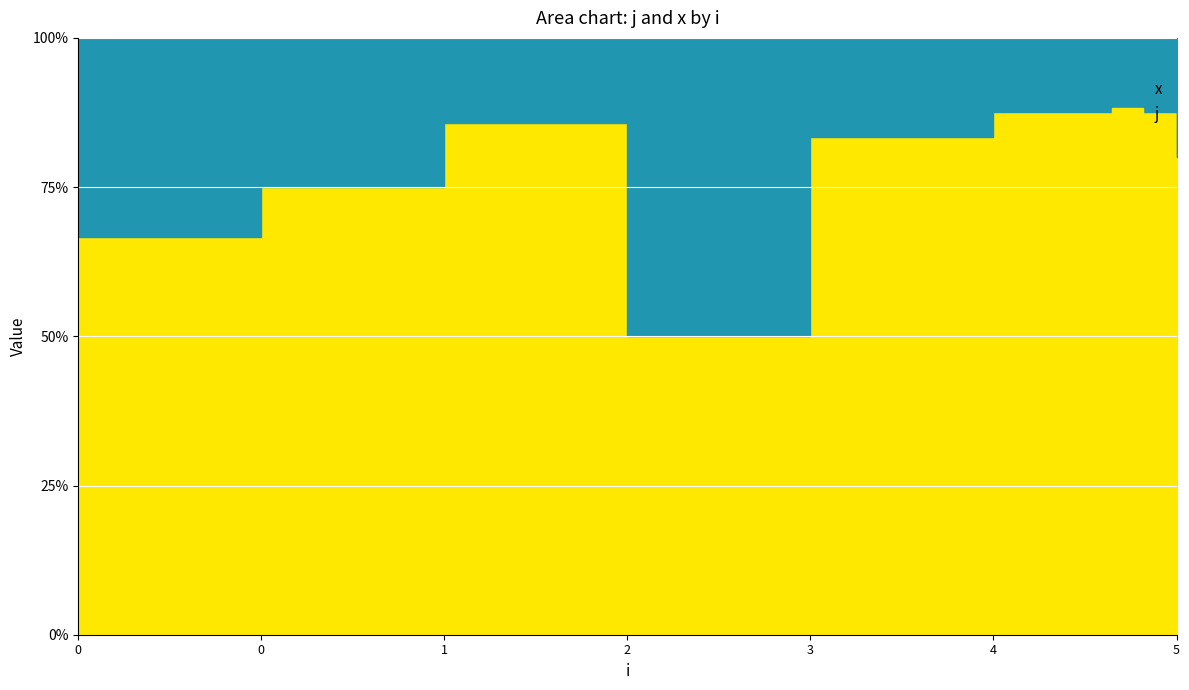

Is the value of j at 0 greater than the value of x at 5?

Yes